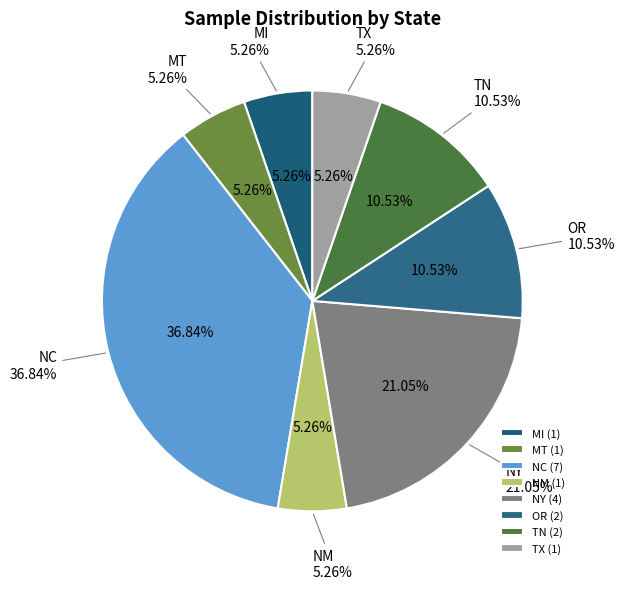

True or false: TX accounts for 18% of the total.

False